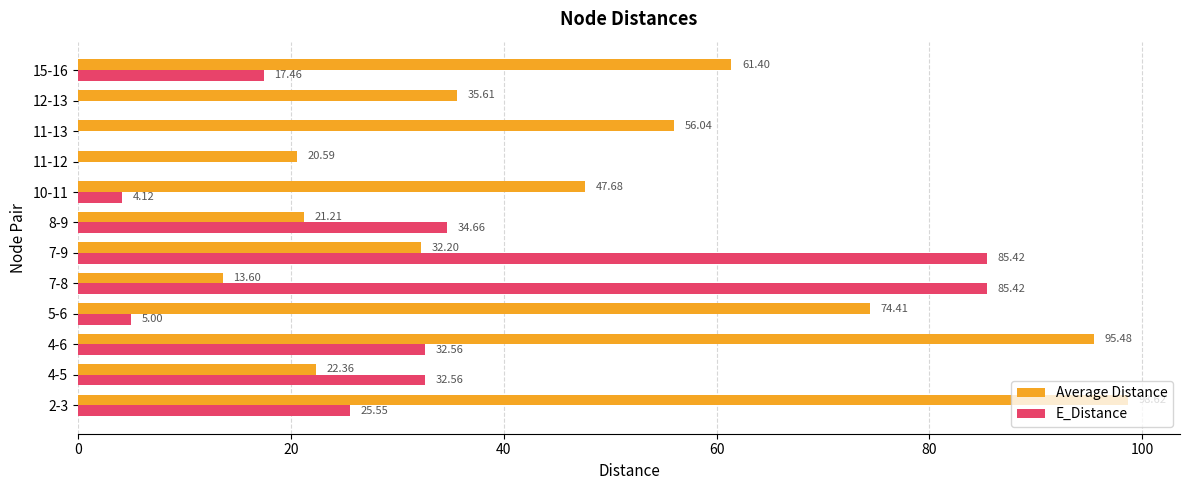

Between 10-11 and 11-12, which series saw the biggest shift?

Average Distance